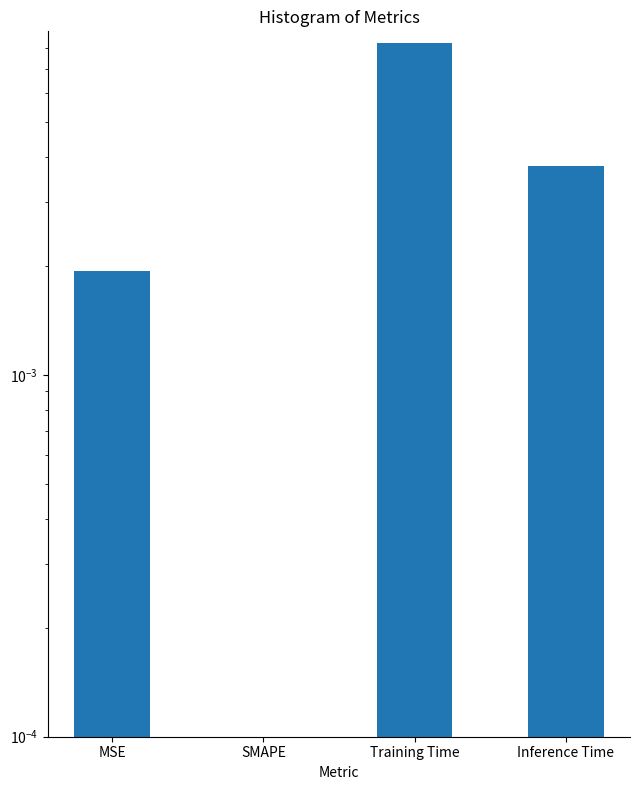

How many values are above zero?

3